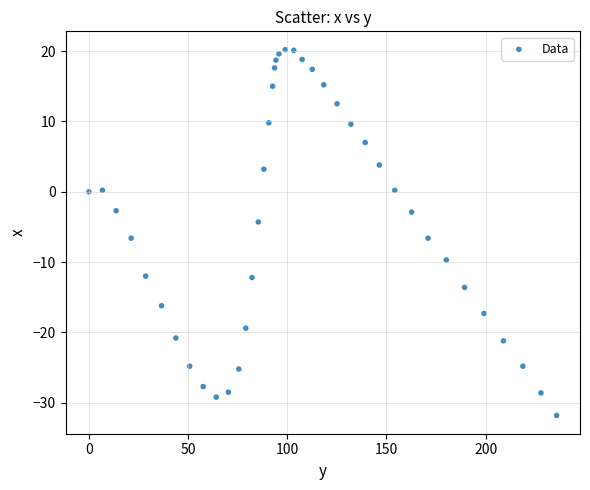

What is the range of X values (max minus min)?

235.8